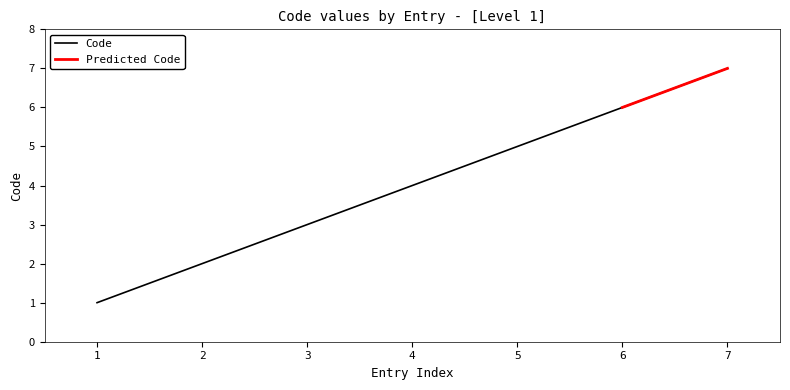

Which category has the highest value in the Code series?

7